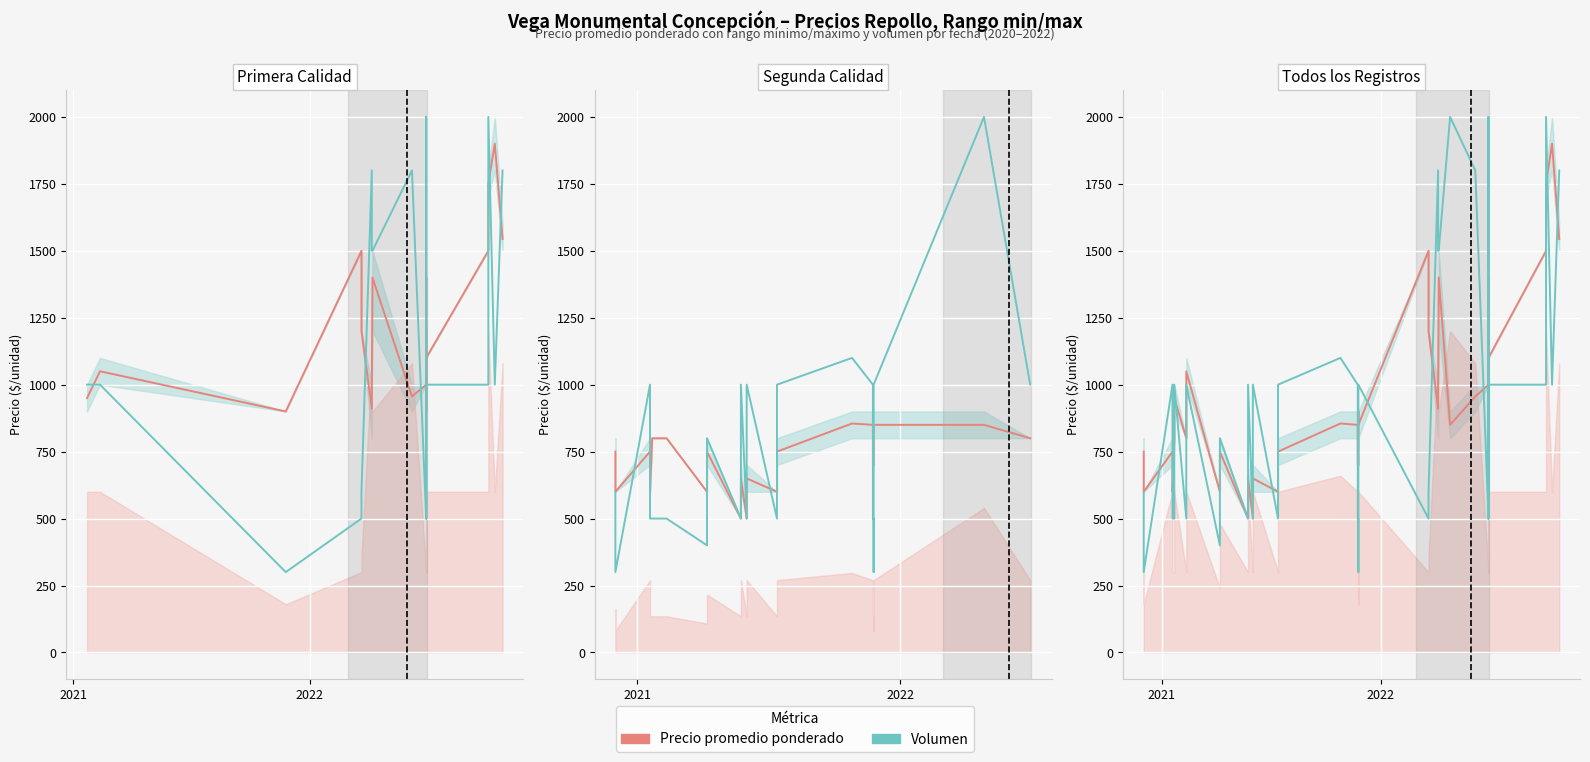

Between which two adjacent categories do Volumen and Precio promedio ponderado first intersect?

2021 and 2022